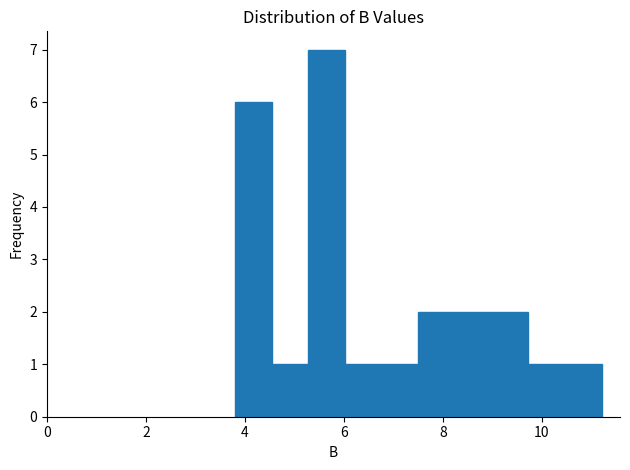

Read against the x-axis, roughly where is the centre of the tallest bar?

5.6